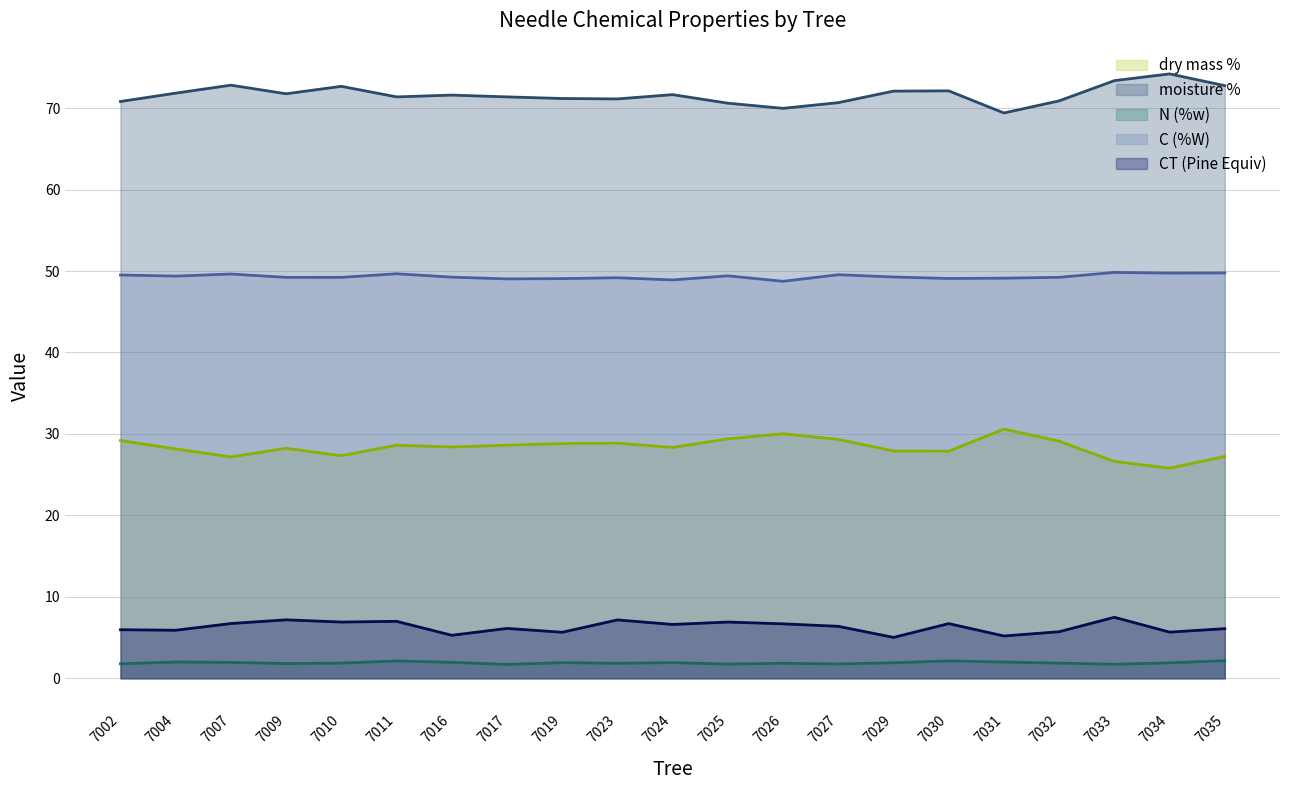

How many interior local valleys does the dry mass % series have?

6